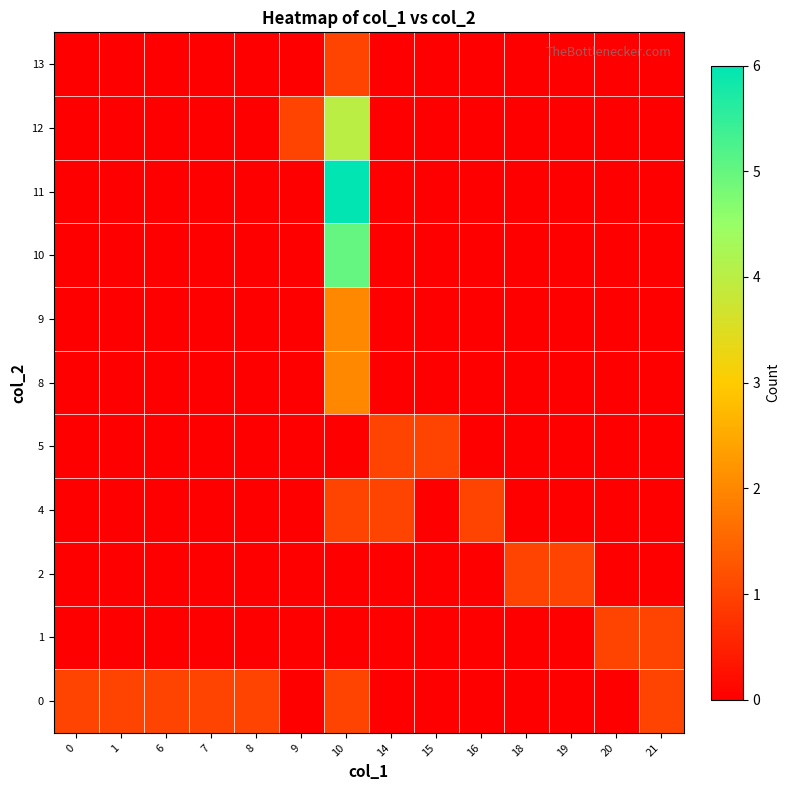

What is the difference between the highest and lowest values at 8?

1